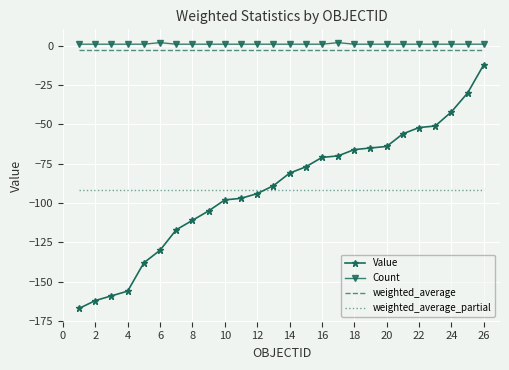

How many intersections are there between weighted_average_partial and Value?

1